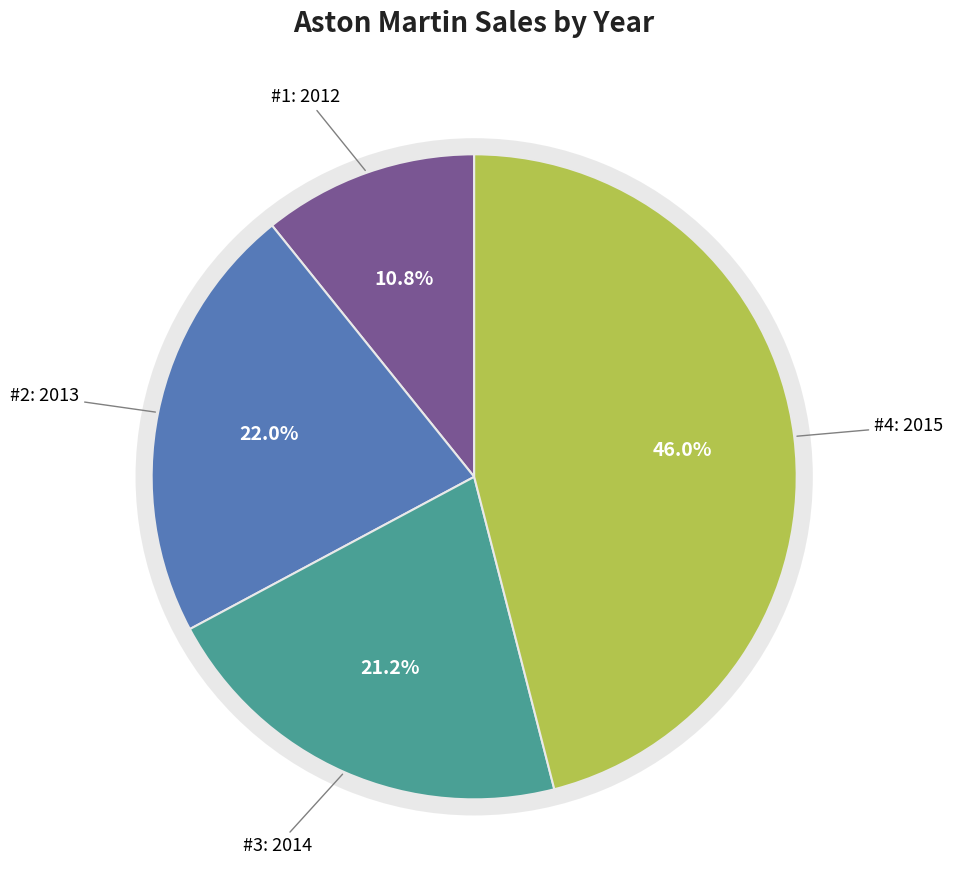

To the nearest percent, what portion does 2012 represent?

11%